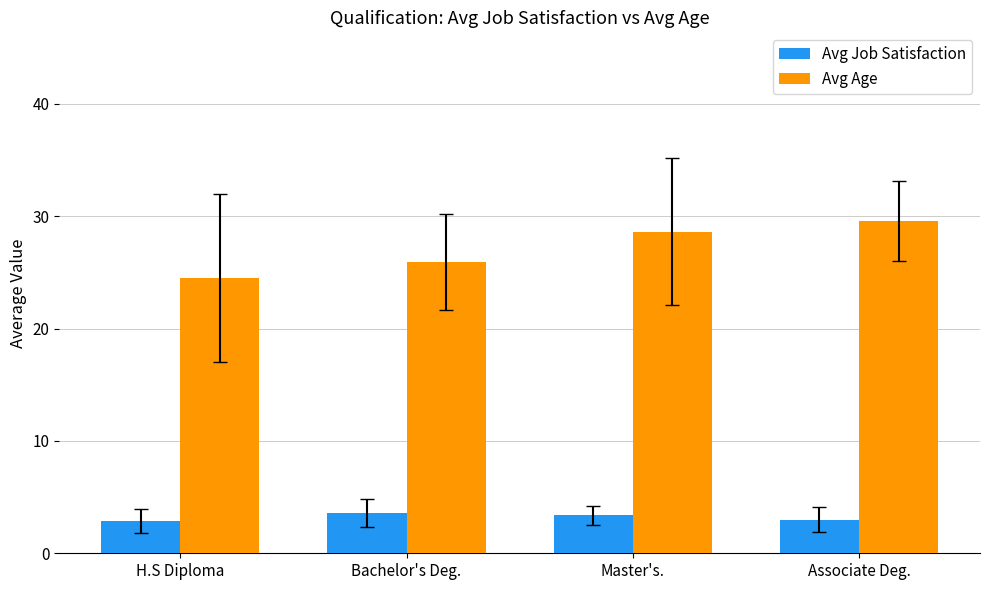

What are all the series names shown in the legend?

Avg Job Satisfaction, Avg Age